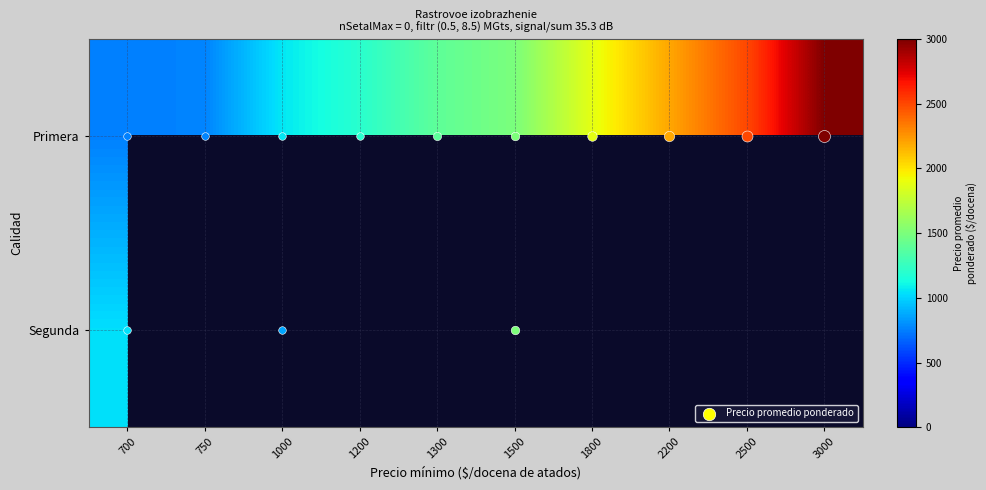

Which series has the largest range (max minus min)?

Primera